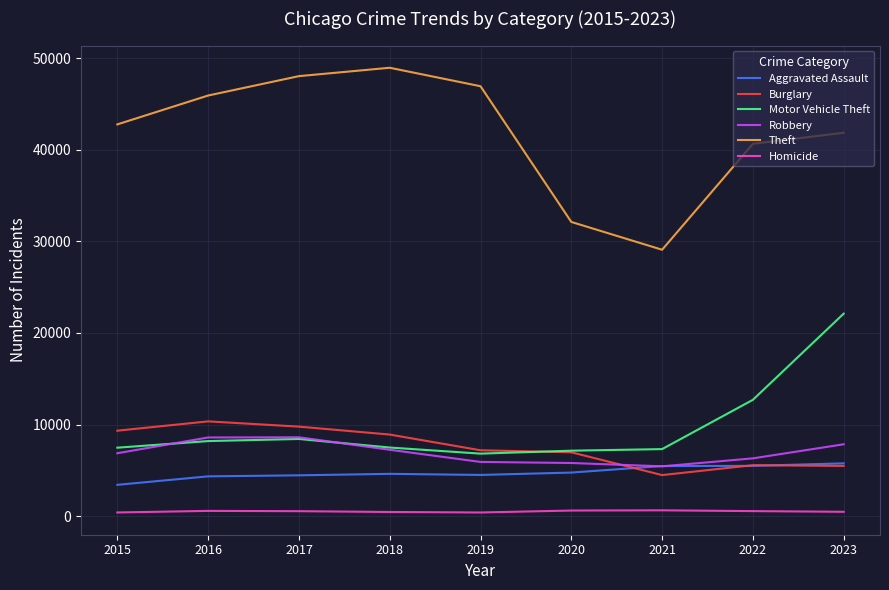

What is the lowest value of the Burglary series?

4478